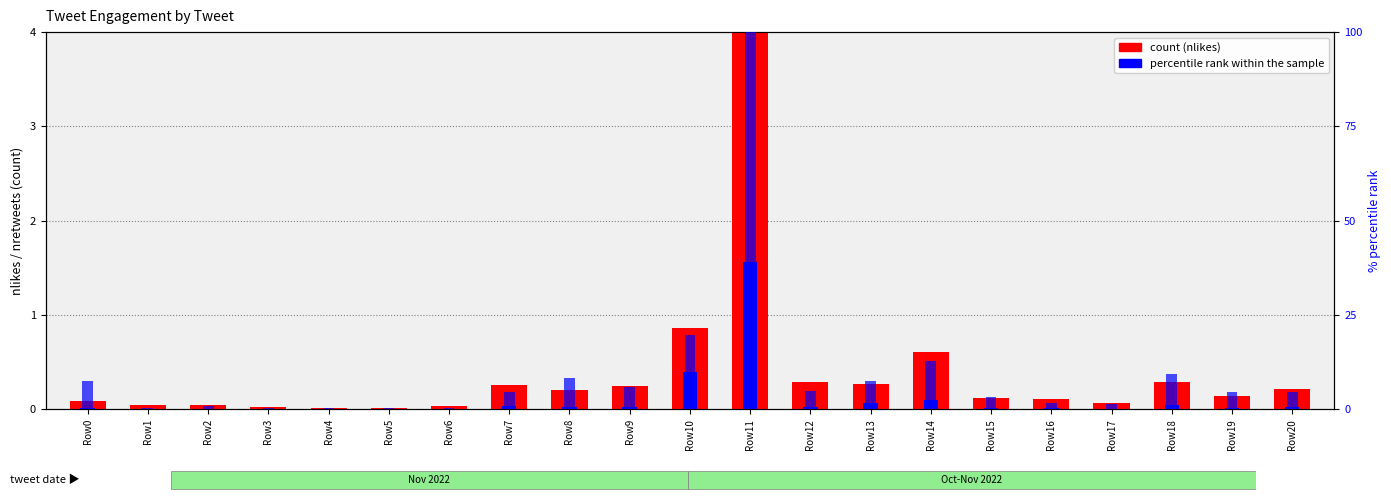

Where is count (nlikes) nearest to the value 2?

Row10